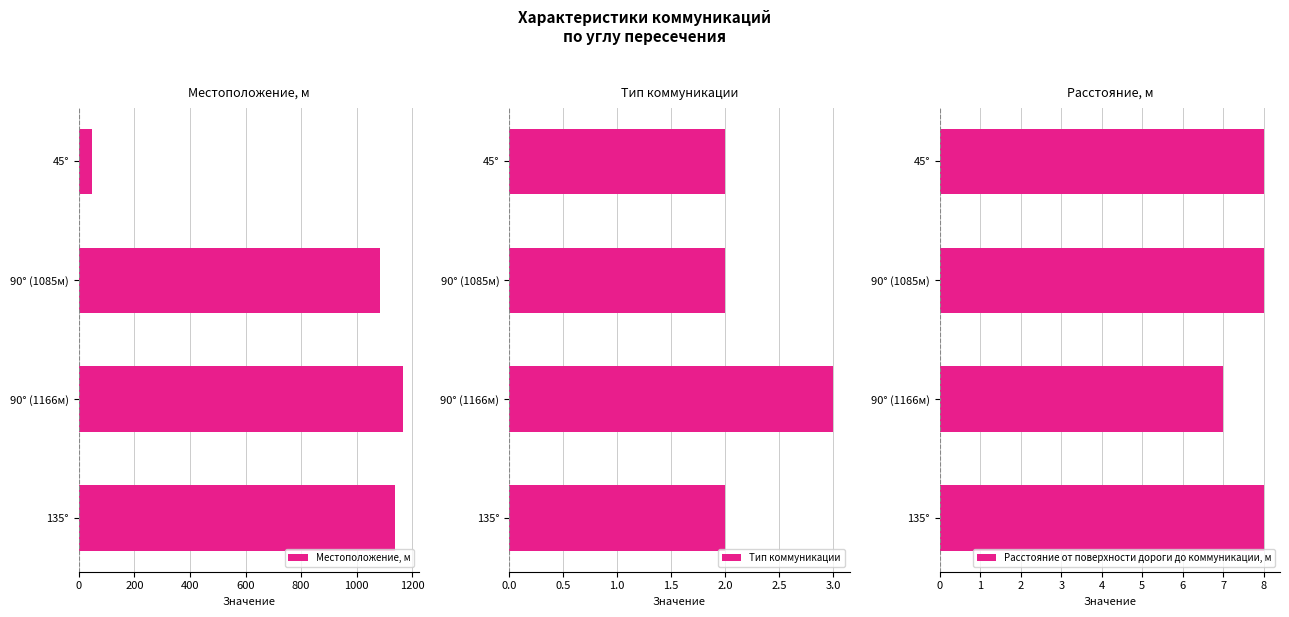

How many bars are there in each group?

3